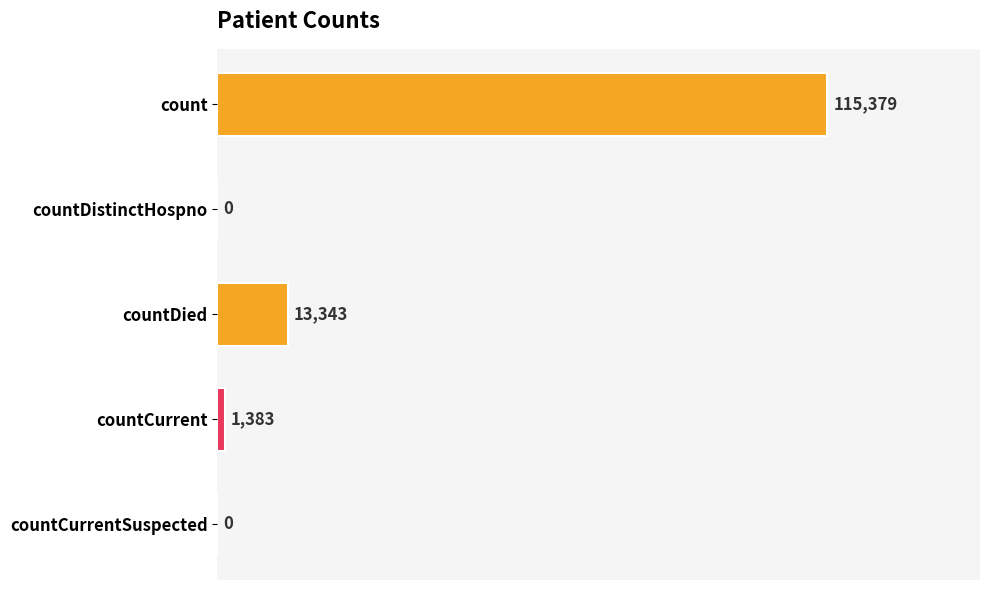

Reading bottom to top, transcribe all the data shown in this chart.

countCurrentSuspected=0	countCurrent=1383	countDied=13343	countDistinctHospno=0	count=115379